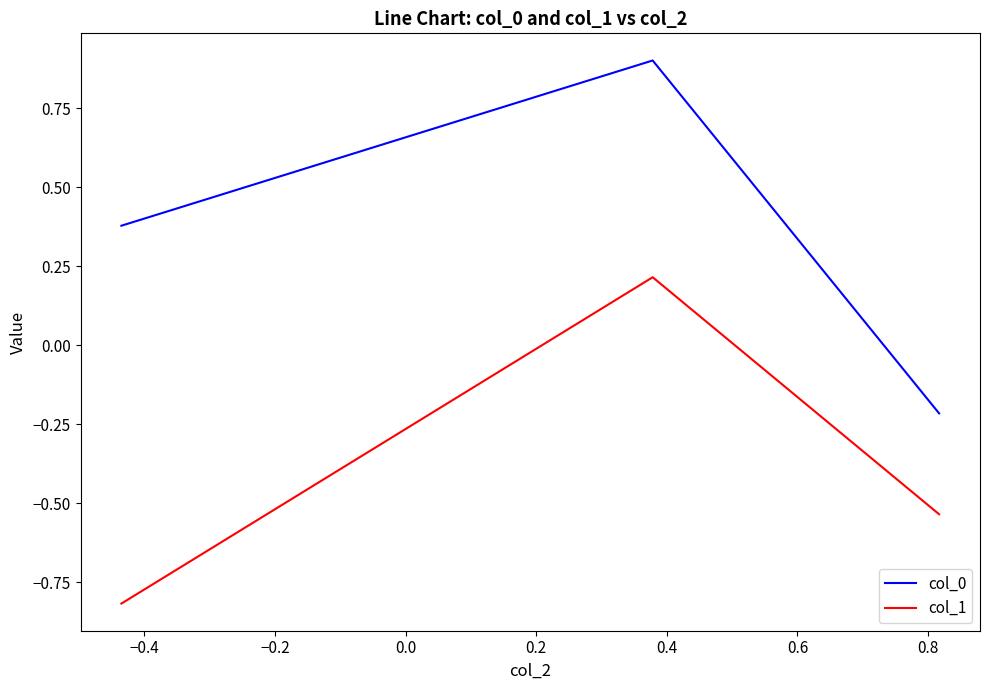

Which series has the largest total across all categories?

col_0